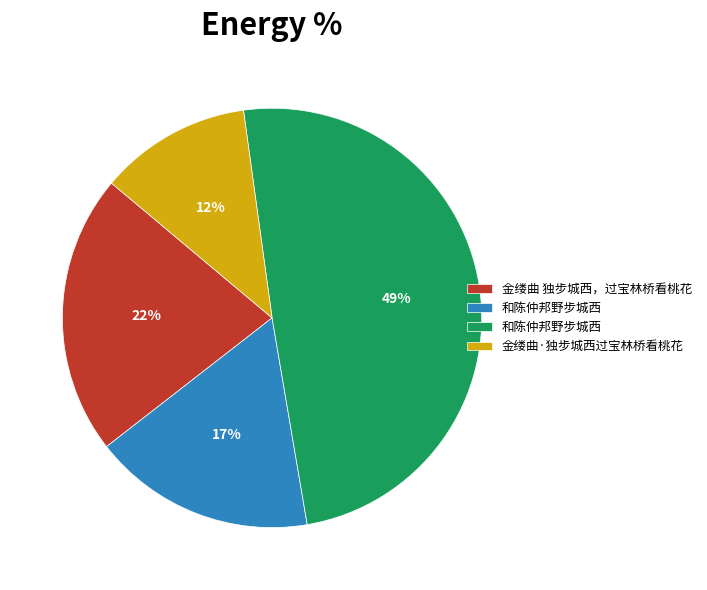

Does any single category account for the majority?

No